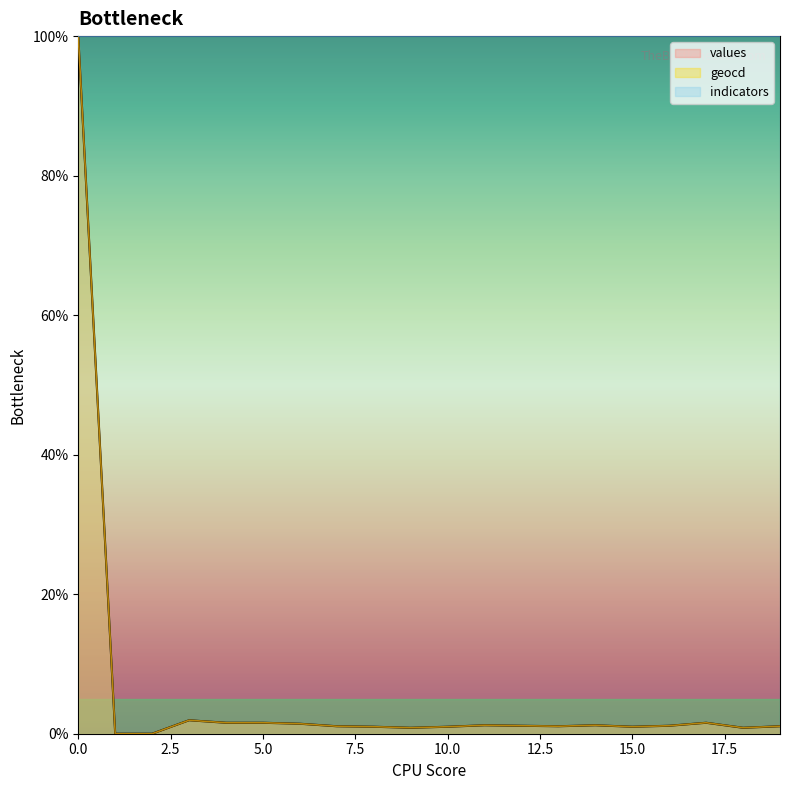

True or false: geocd and values intersect in this chart.

False